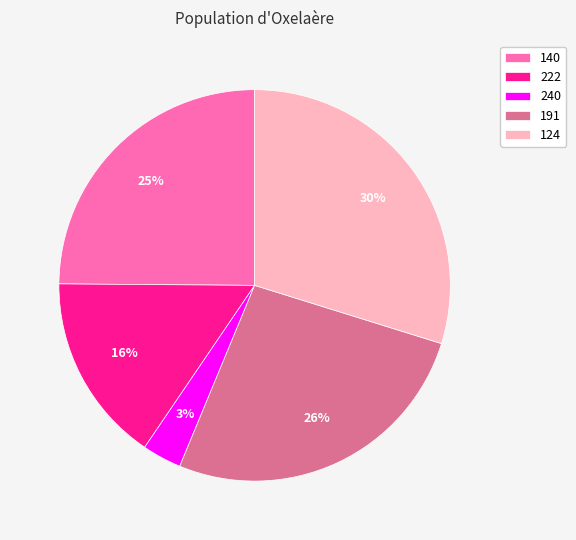

How many slices are in this pie chart?

5